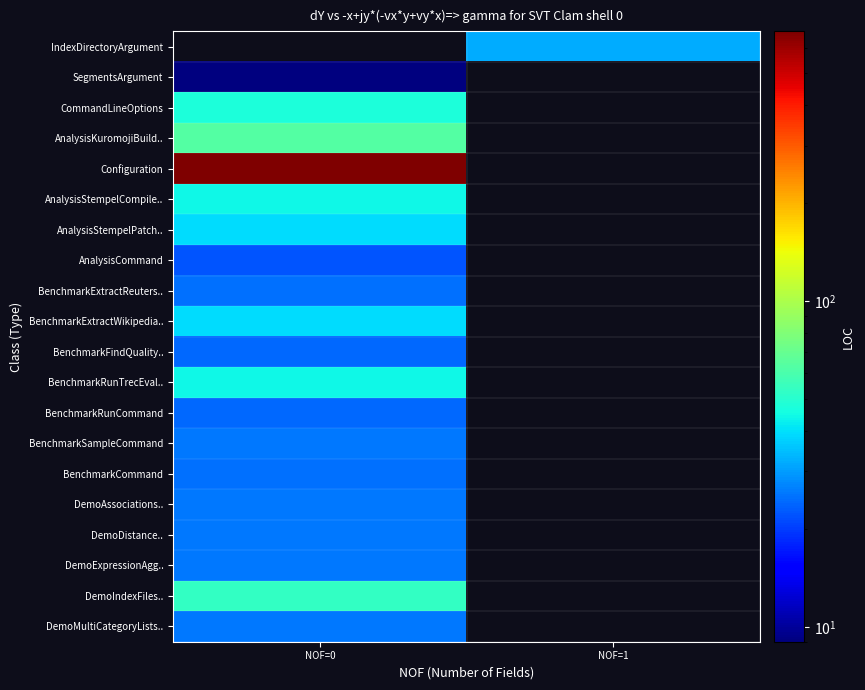

Which series has the largest total across all categories?

Configuration